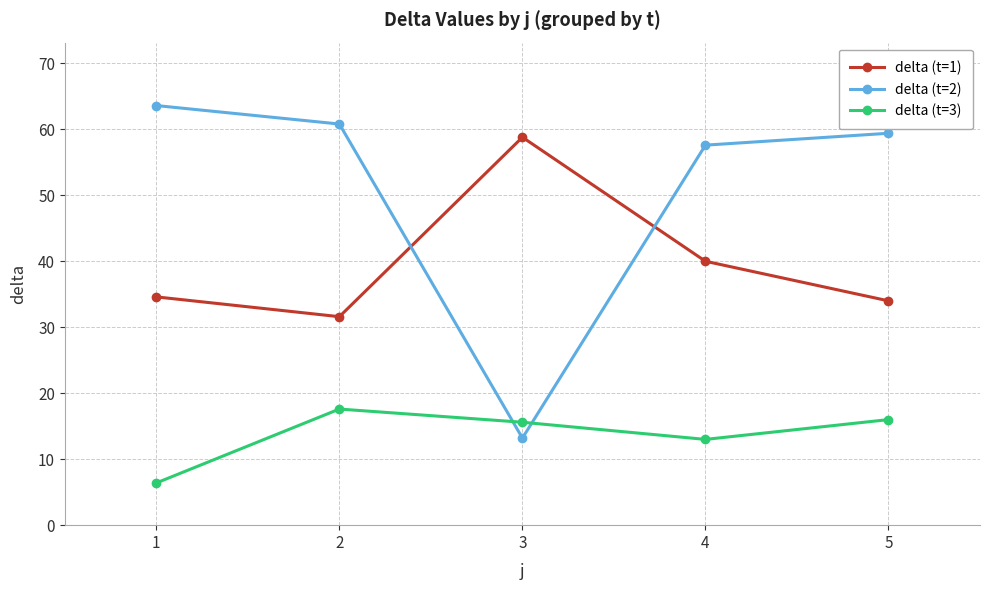

The delta (t=3) series shows 17.6 at 2. True or false?

True